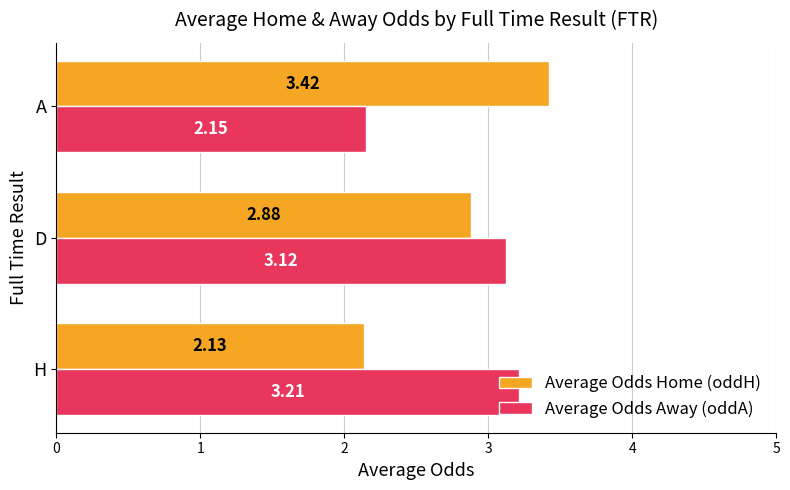

At which label is Average Odds Home (oddH) closest to 2?

H